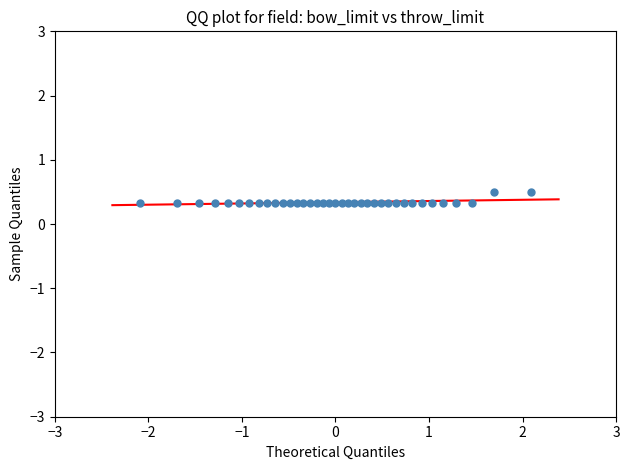

What is the range of X values (max minus min)?

4.2